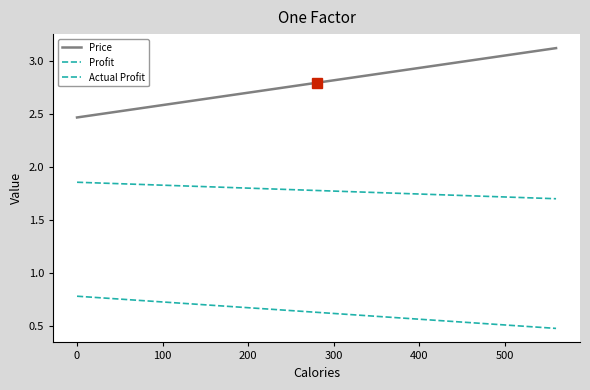

How many lines are shown in the chart?

3